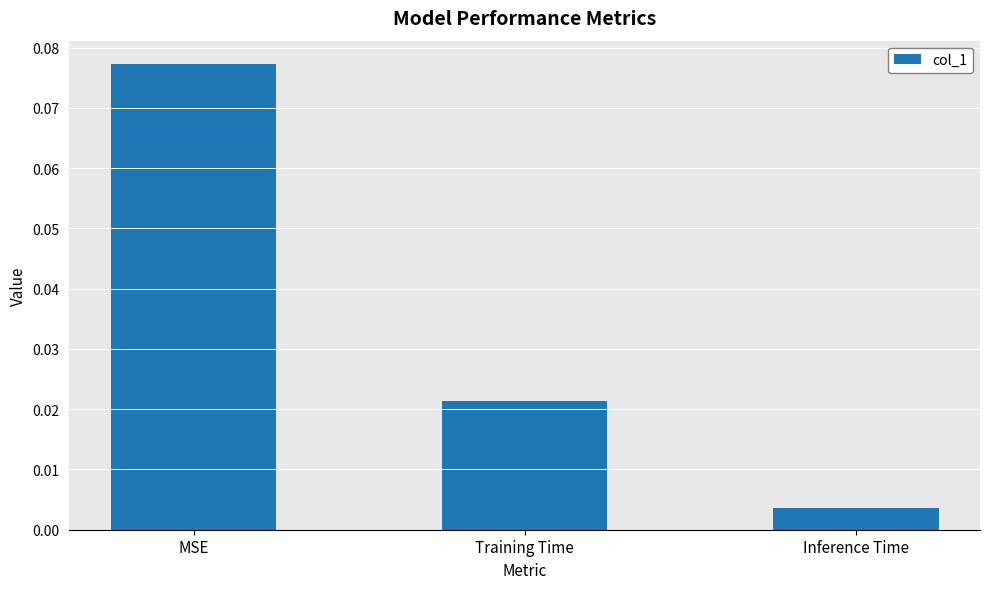

At which category does the chart reach its minimum across all series?

Inference Time